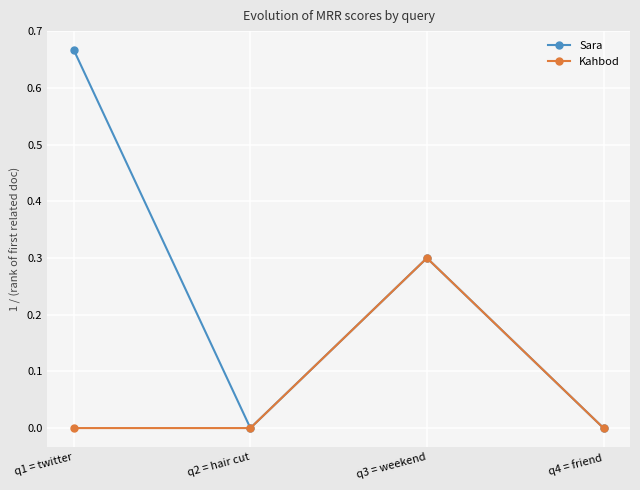

What is the label of the 2nd point from the right?

q3 = weekend